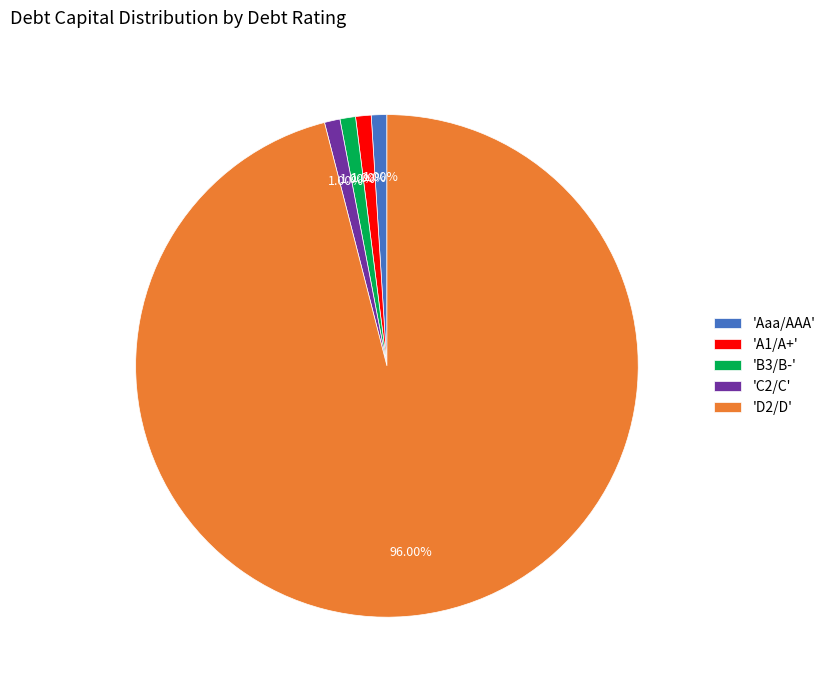

What is the ratio of the value at 'B3/B-' to the value at 'C2/C'?

1.0